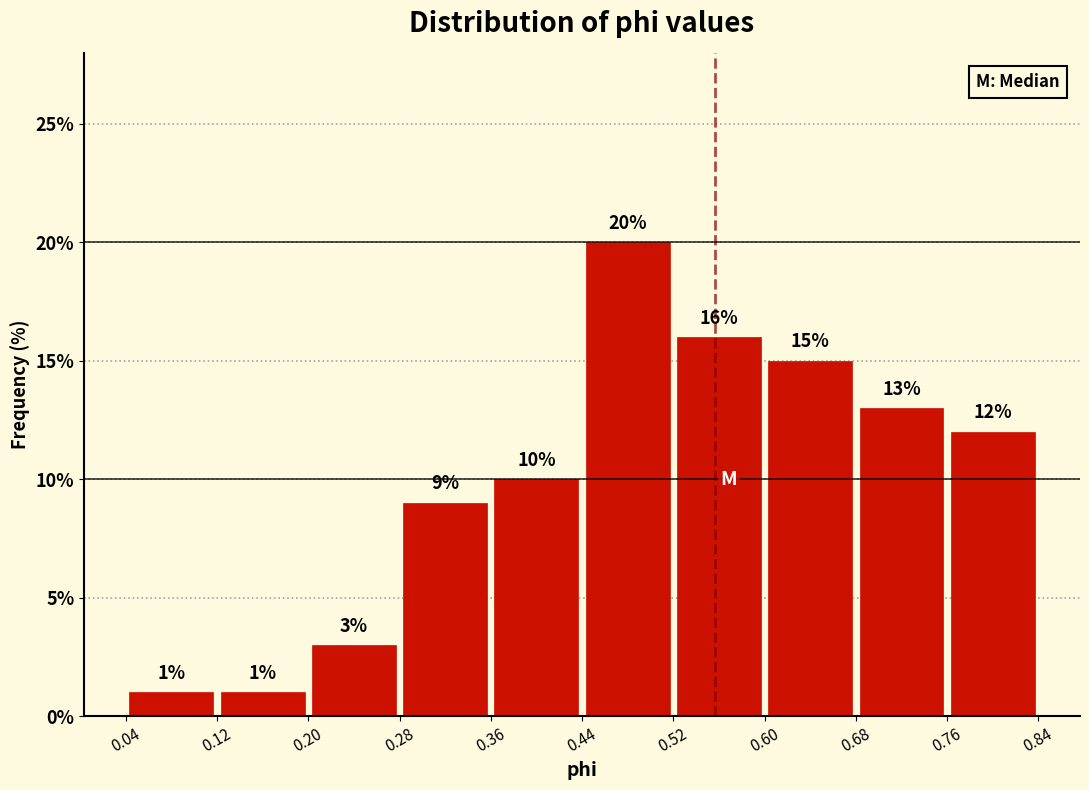

How tall is the bar that spans 0.04 to 0.12 on the x-axis?

1